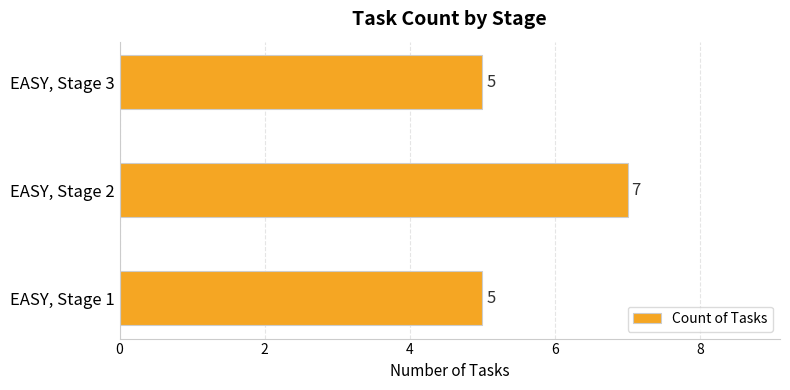

What is the change in value from EASY, Stage 1 to EASY, Stage 2?

+2